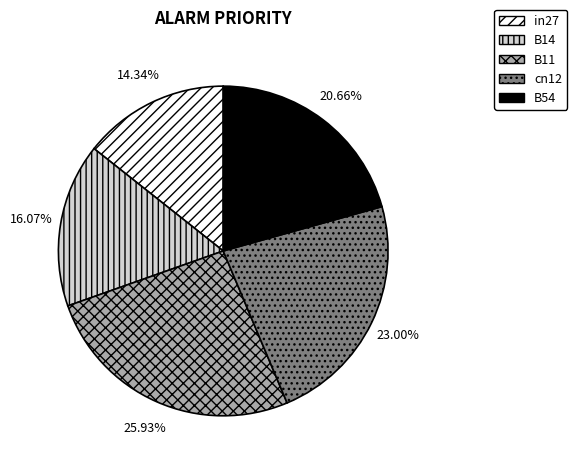

Which slice is the smallest?

in27